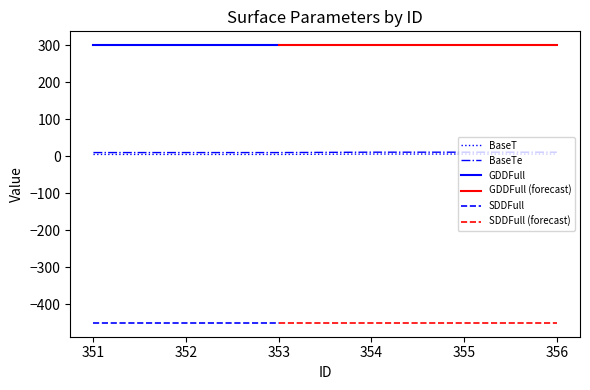

True or false: BaseTe and BaseT intersect in this chart.

False